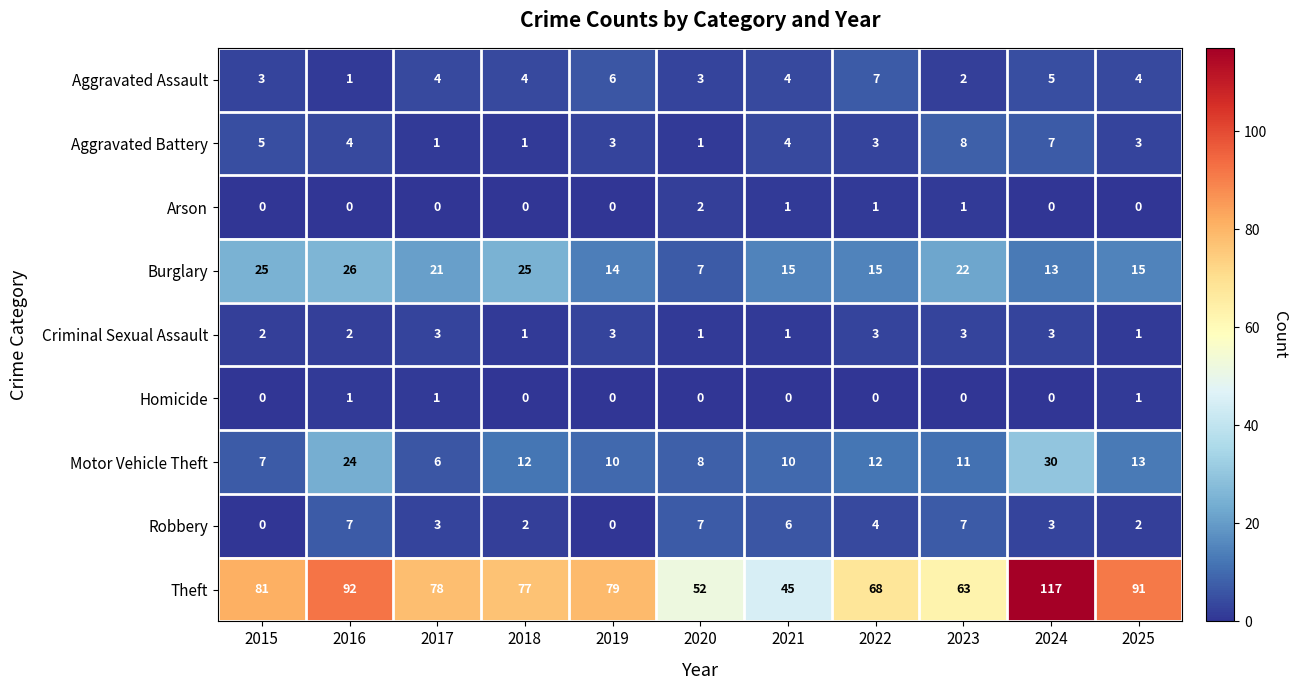

Is it true that Aggravated Battery equals 1 at 2016?

False